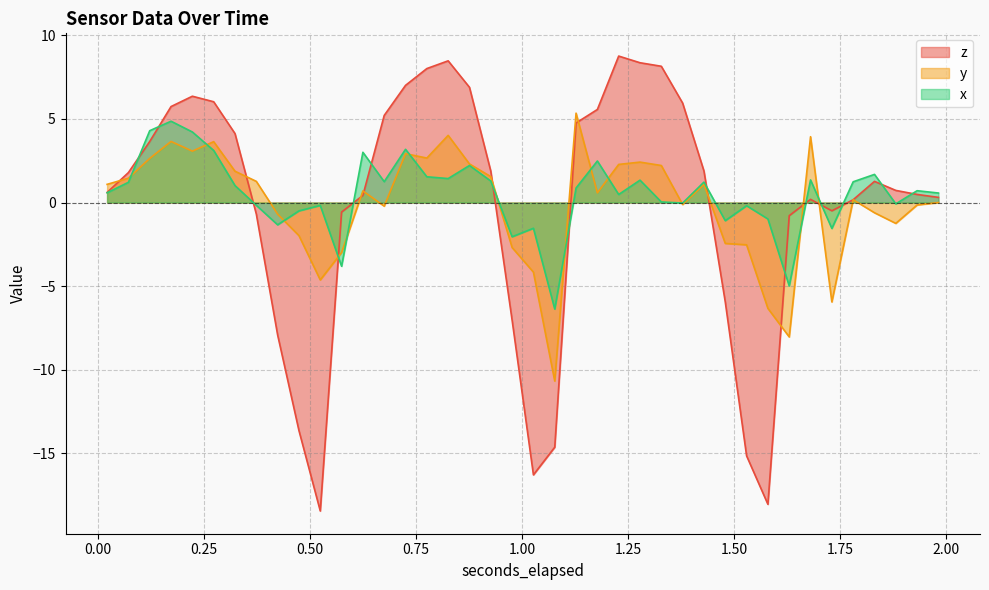

Which series has the largest range (max minus min)?

z